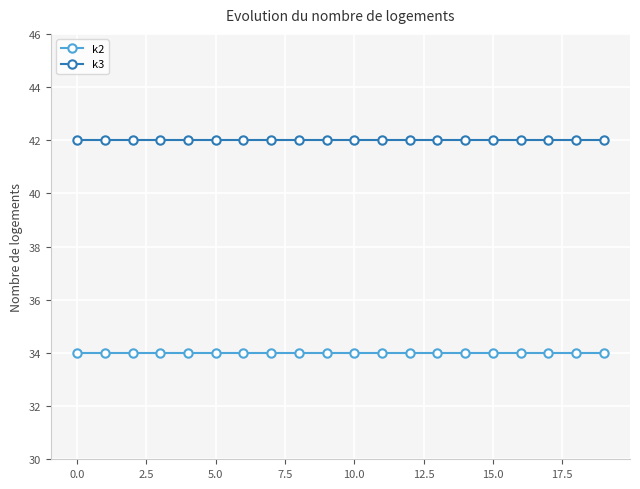

Which series has the largest total across all categories?

k3